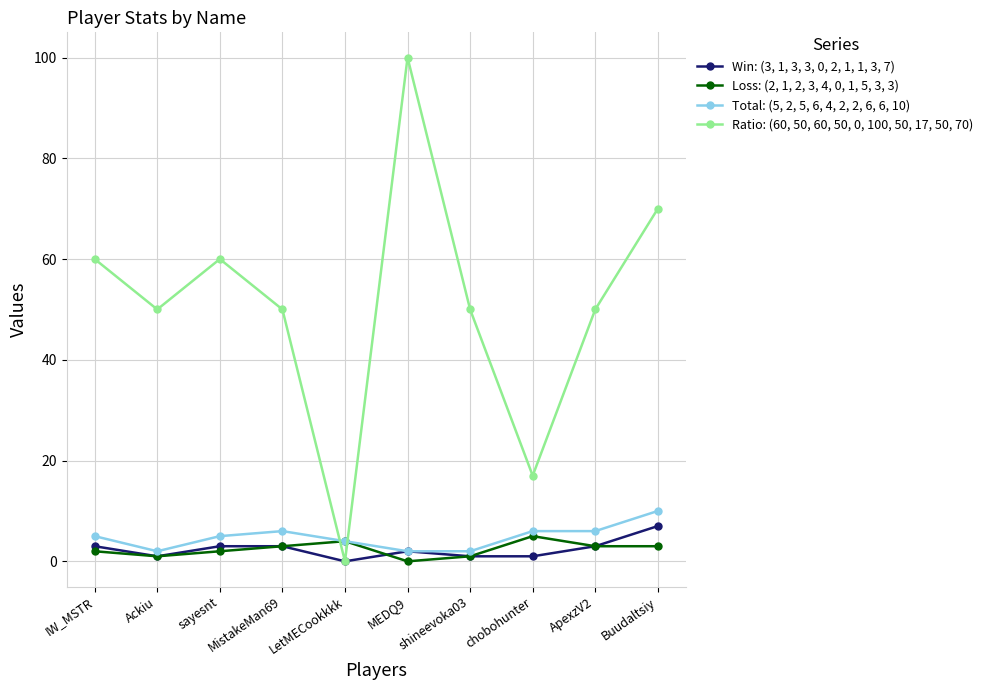

What is the maximum value shown in the chart?

100